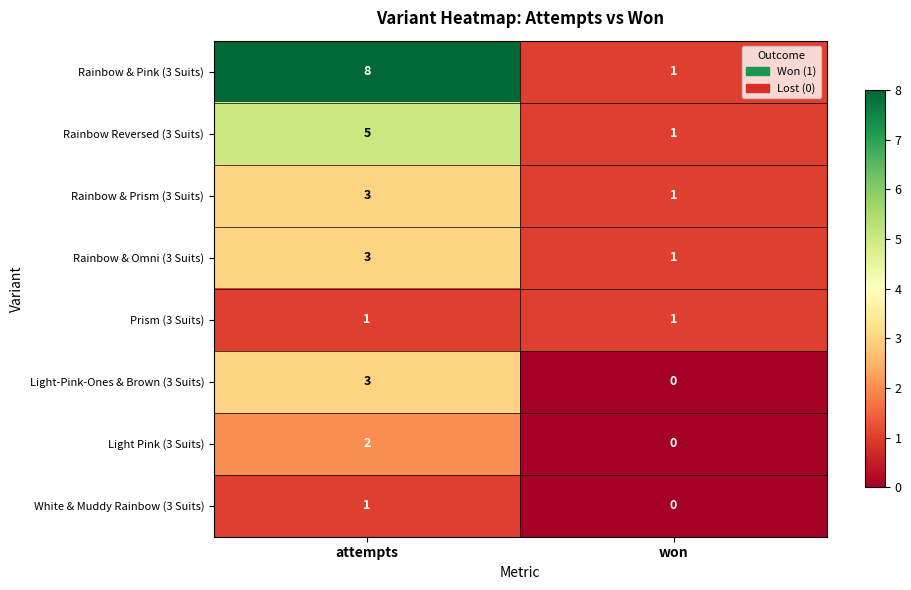

Which category has the lowest value across all series?

won